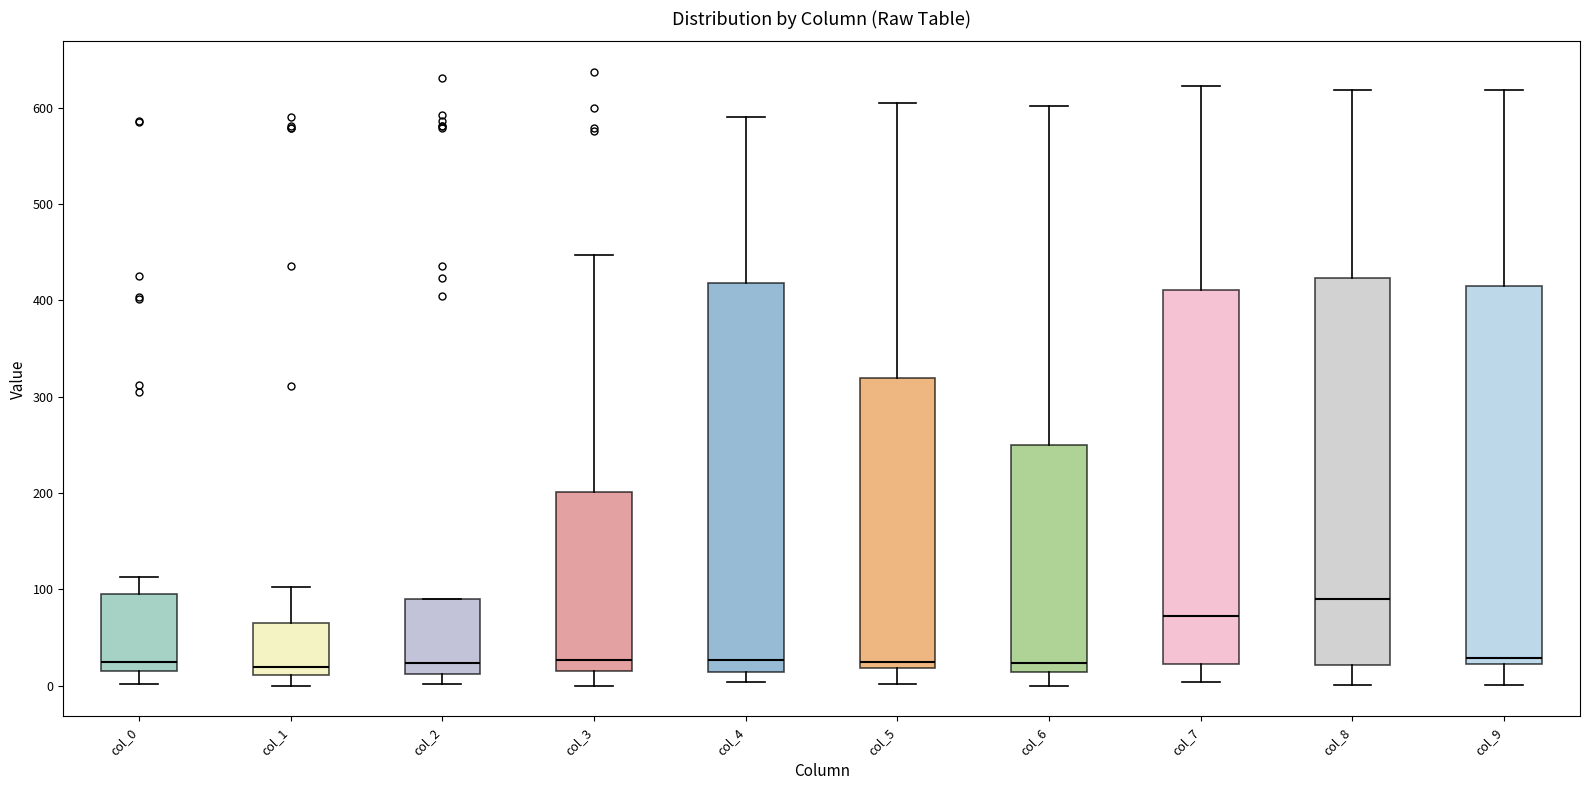

Reading left to right, read every box against the y-axis: the position of its median line, the range the box covers, and the ends of its whiskers. The values are not printed on the chart, so give them approximately, as read against the axis.

col_0: median 30, box 20 to 100, whiskers 0 to 110
col_1: median 20, box 10 to 70, whiskers 0 to 100
col_2: median 20, box 10 to 90, whiskers 0 to 90
col_3: median 30, box 20 to 200, whiskers 0 to 450
col_4: median 30, box 10 to 420, whiskers 0 to 590
col_5: median 30, box 20 to 320, whiskers 0 to 610
col_6: median 20, box 10 to 250, whiskers 0 to 600
col_7: median 70, box 20 to 410, whiskers 0 to 620
col_8: median 90, box 20 to 420, whiskers 0 to 620
col_9: median 30, box 20 to 420, whiskers 0 to 620